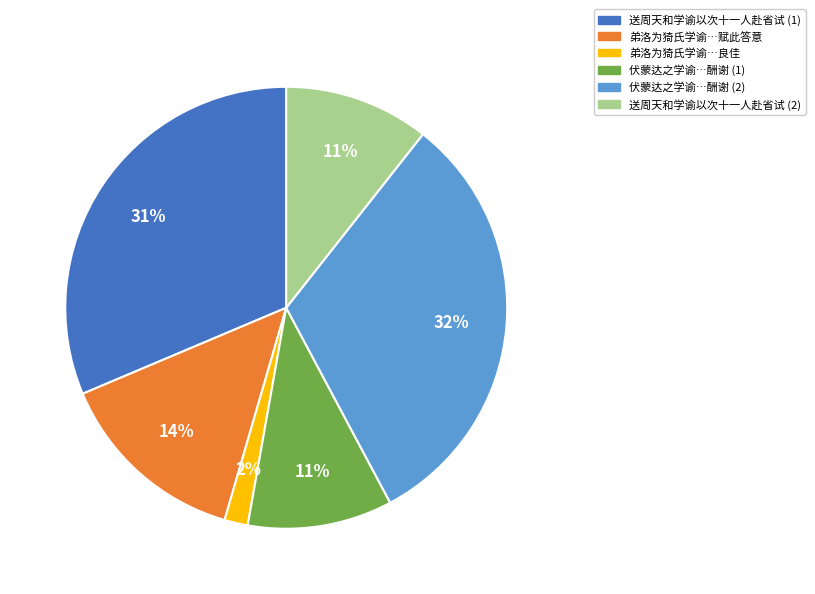

Is there any slice that represents more than half of the pie?

No